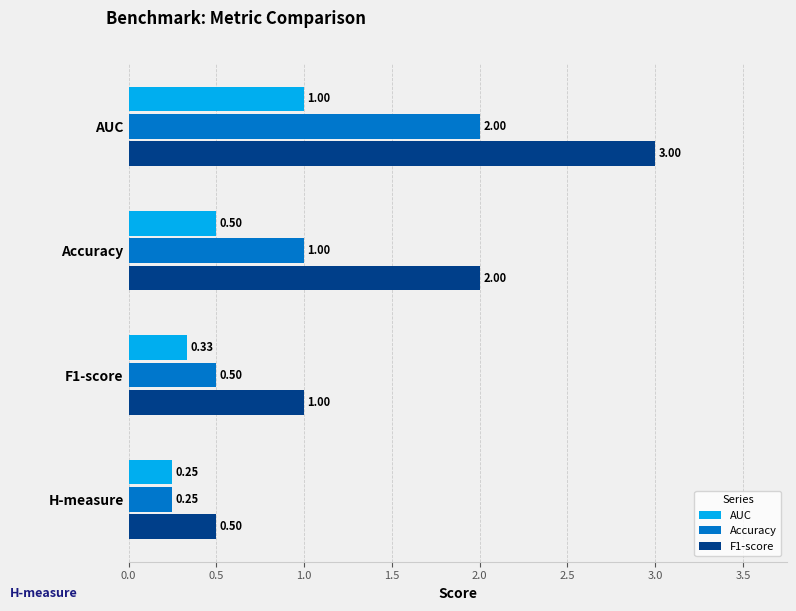

List the labels in order of AUC value, largest first.

AUC, Accuracy, F1-score, H-measure